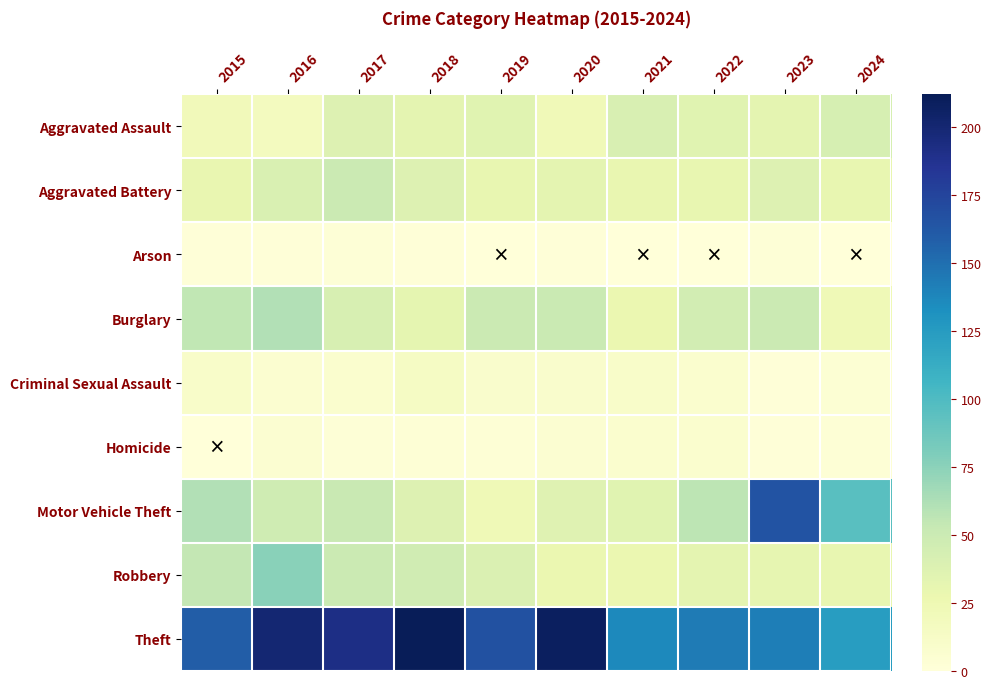

At how many categories does at least one series exceed 165?

5